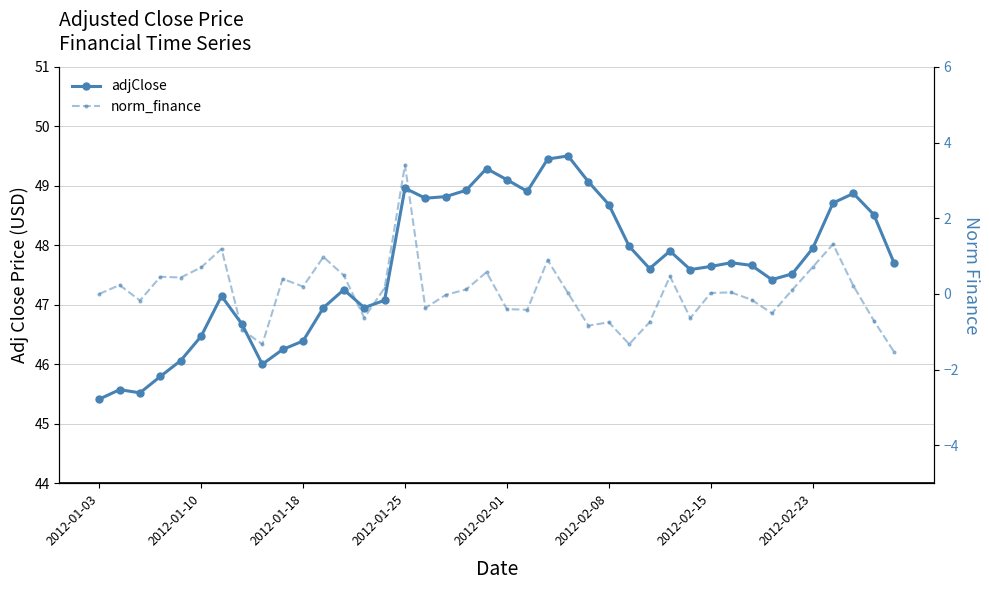

What position from the left is 26?

27